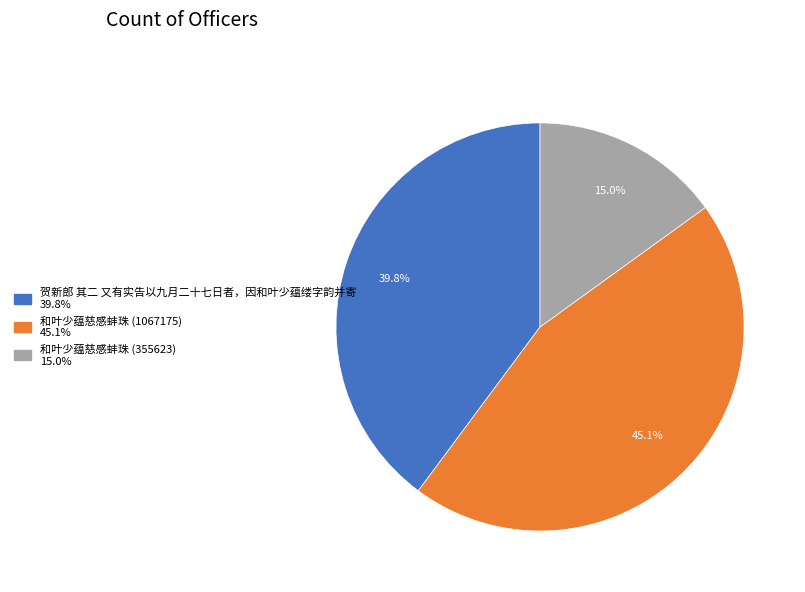

To the nearest percent, what is the average slice percentage?

33%